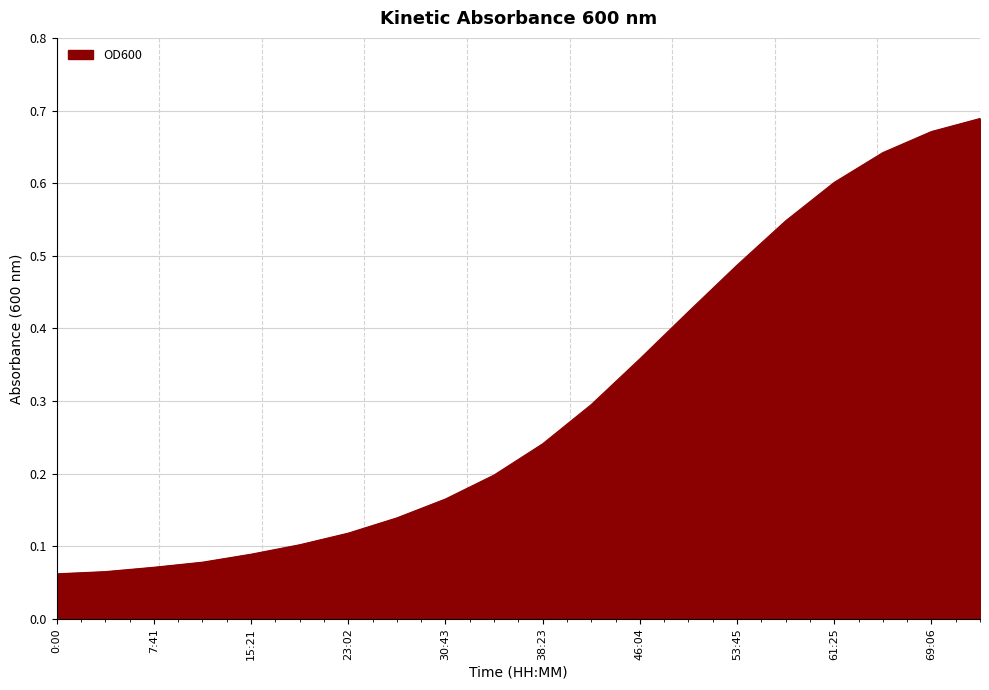

Which category has the highest value across all series?

72:00